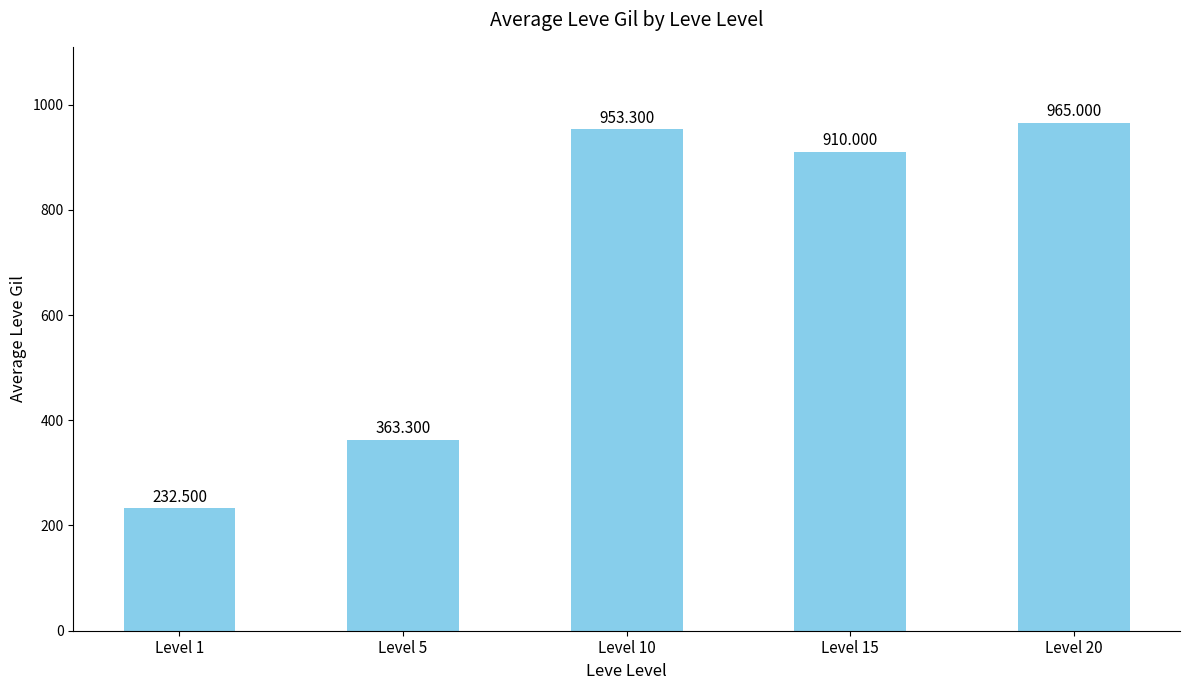

Rank the categories by value from highest to lowest.

Level 20, Level 10, Level 15, Level 5, Level 1